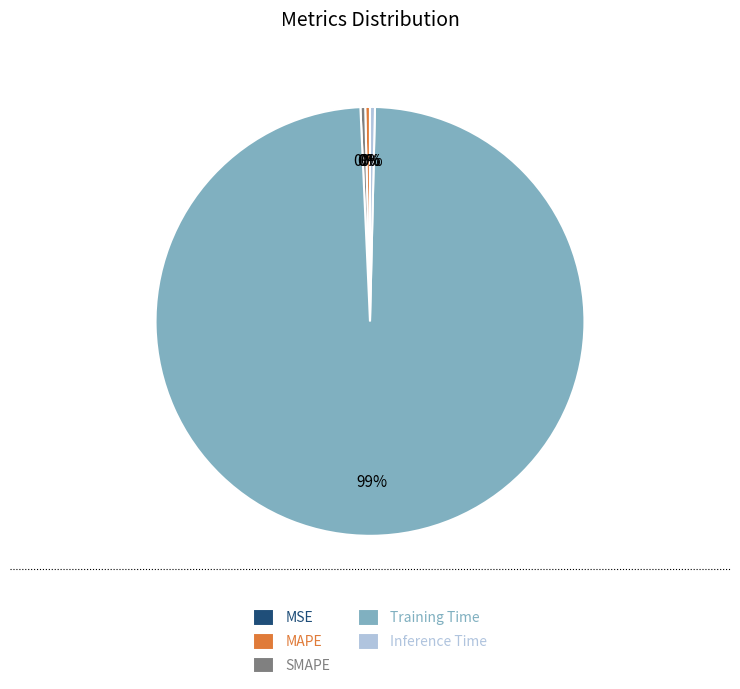

Which slice is the largest?

Training Time